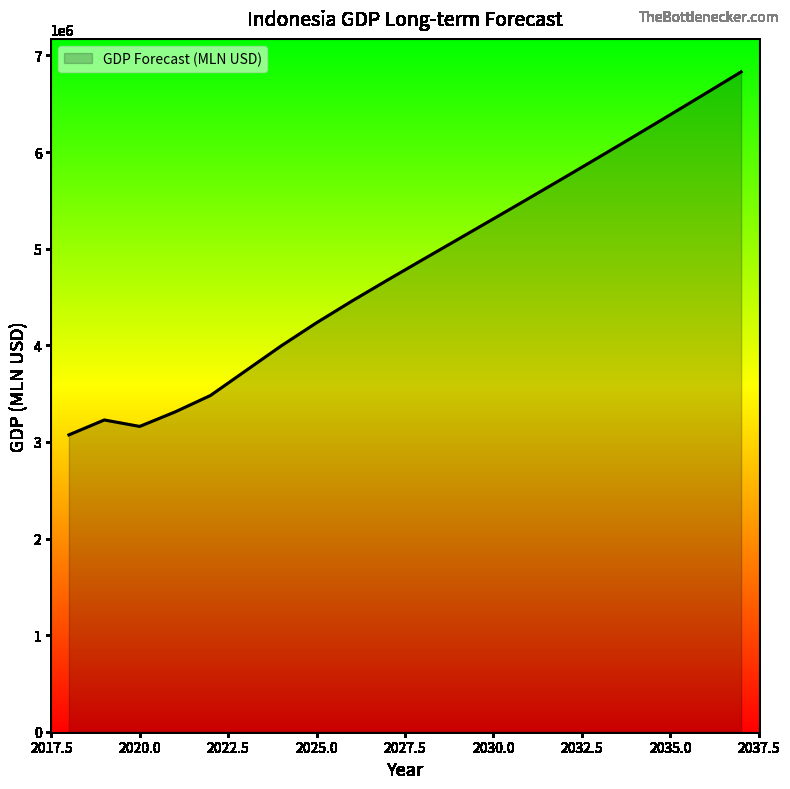

What is the minimum value shown in the chart?

3072792.2